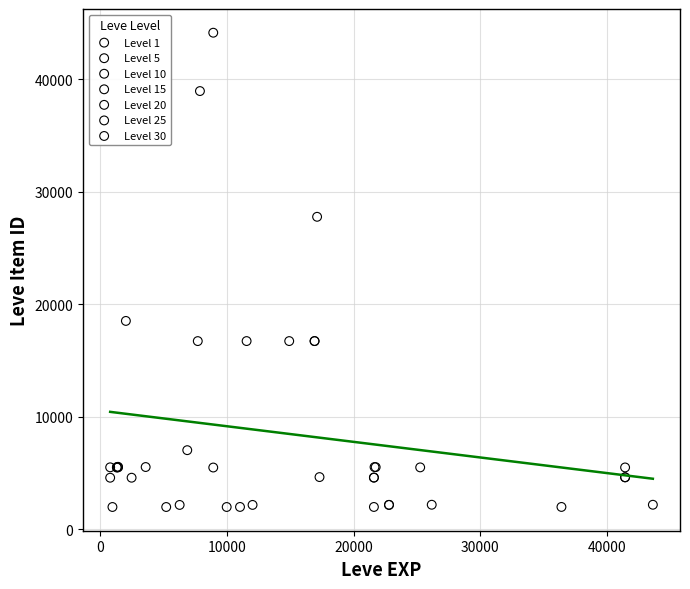

Which series has the largest Y range (max minus min)?

Level 10